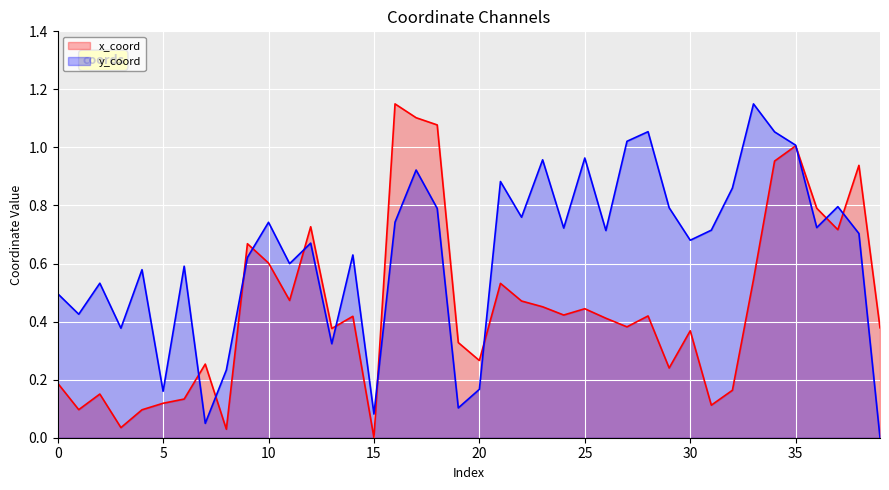

How many lines are shown in the chart?

2